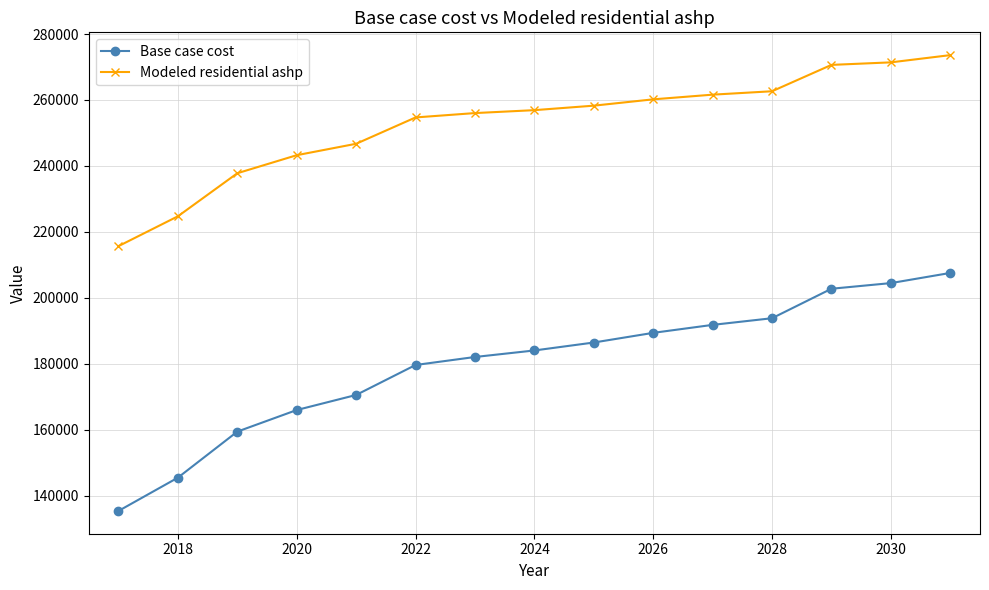

What is the value of the Base case cost point at the 9th from the left?

186450.8